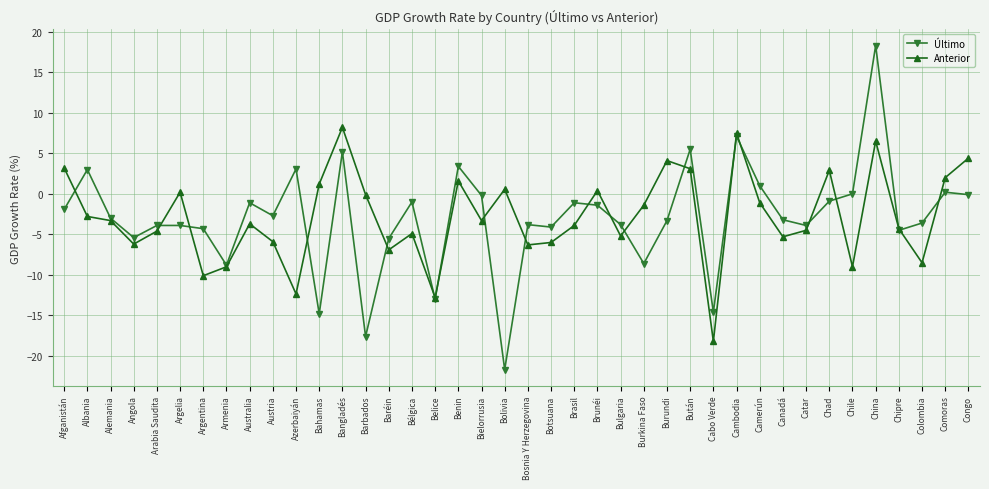

Which category has the highest value across all series?

China